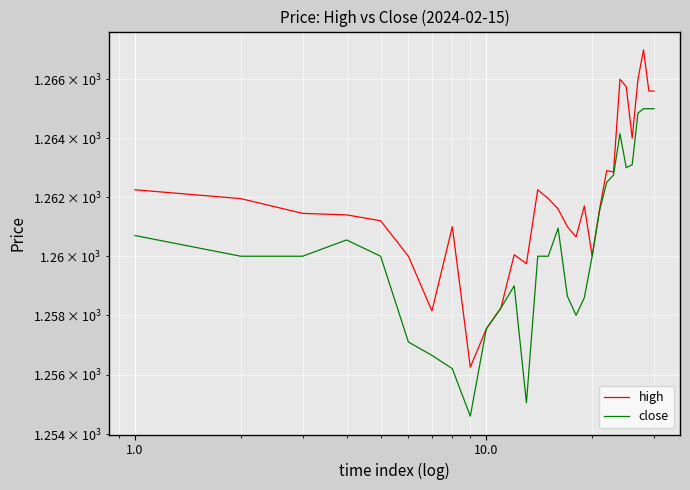

The value of high at 100.0 is 1933.3. True or false?

False